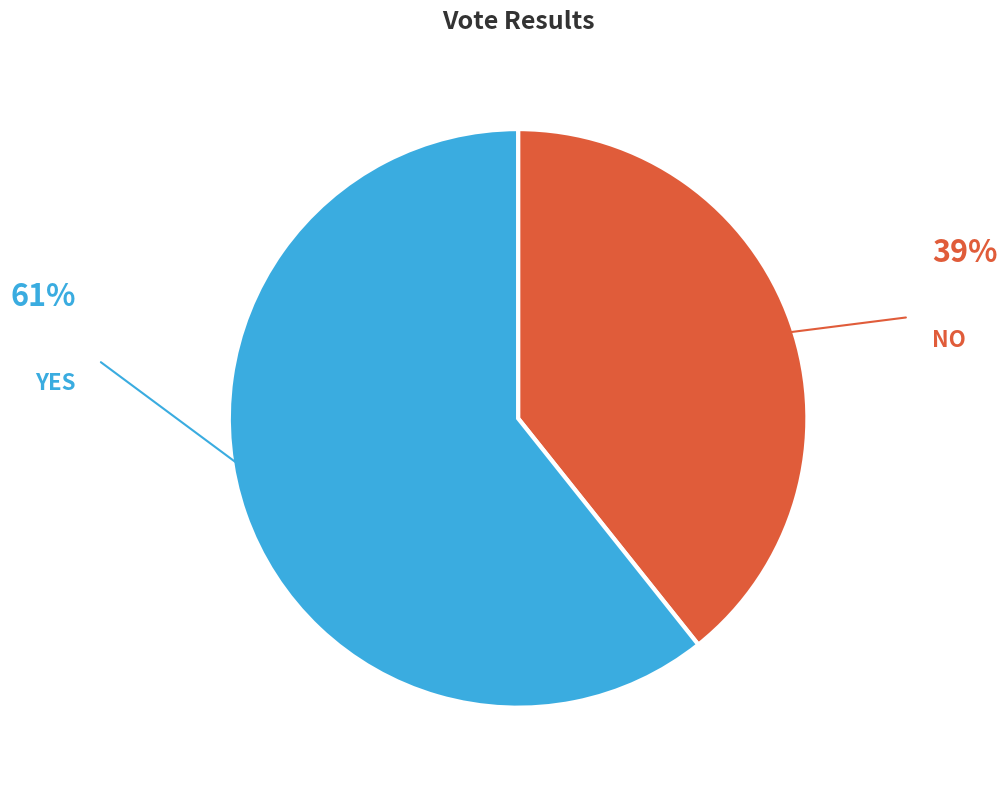

Is there a majority slice in this chart?

Yes